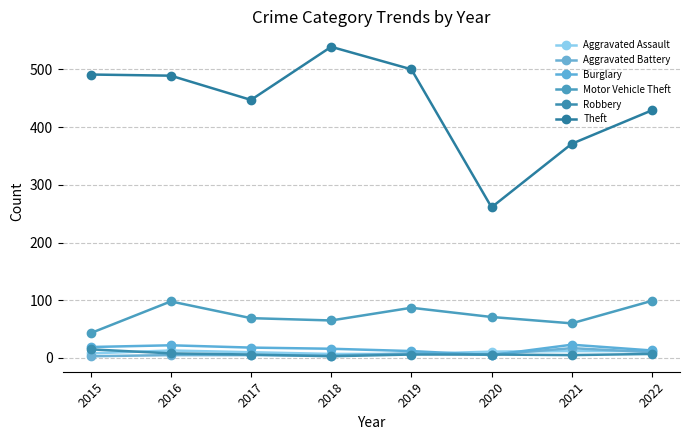

How many data points does each series have?

8